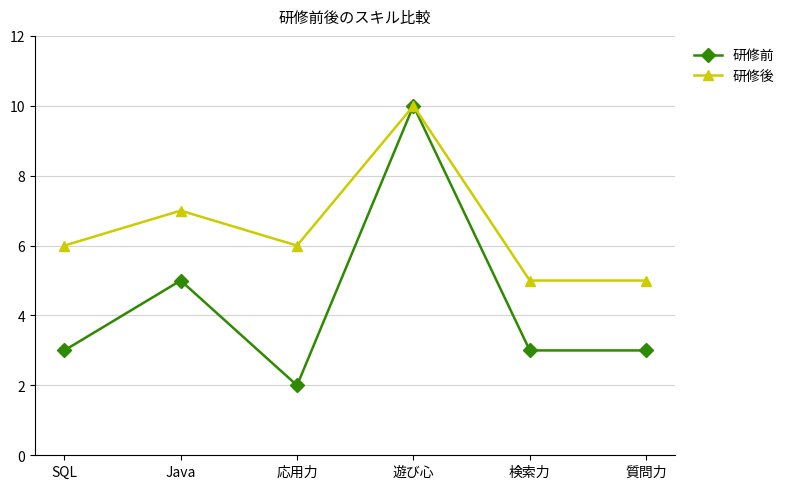

What are all the series names shown in the legend?

研修前, 研修後